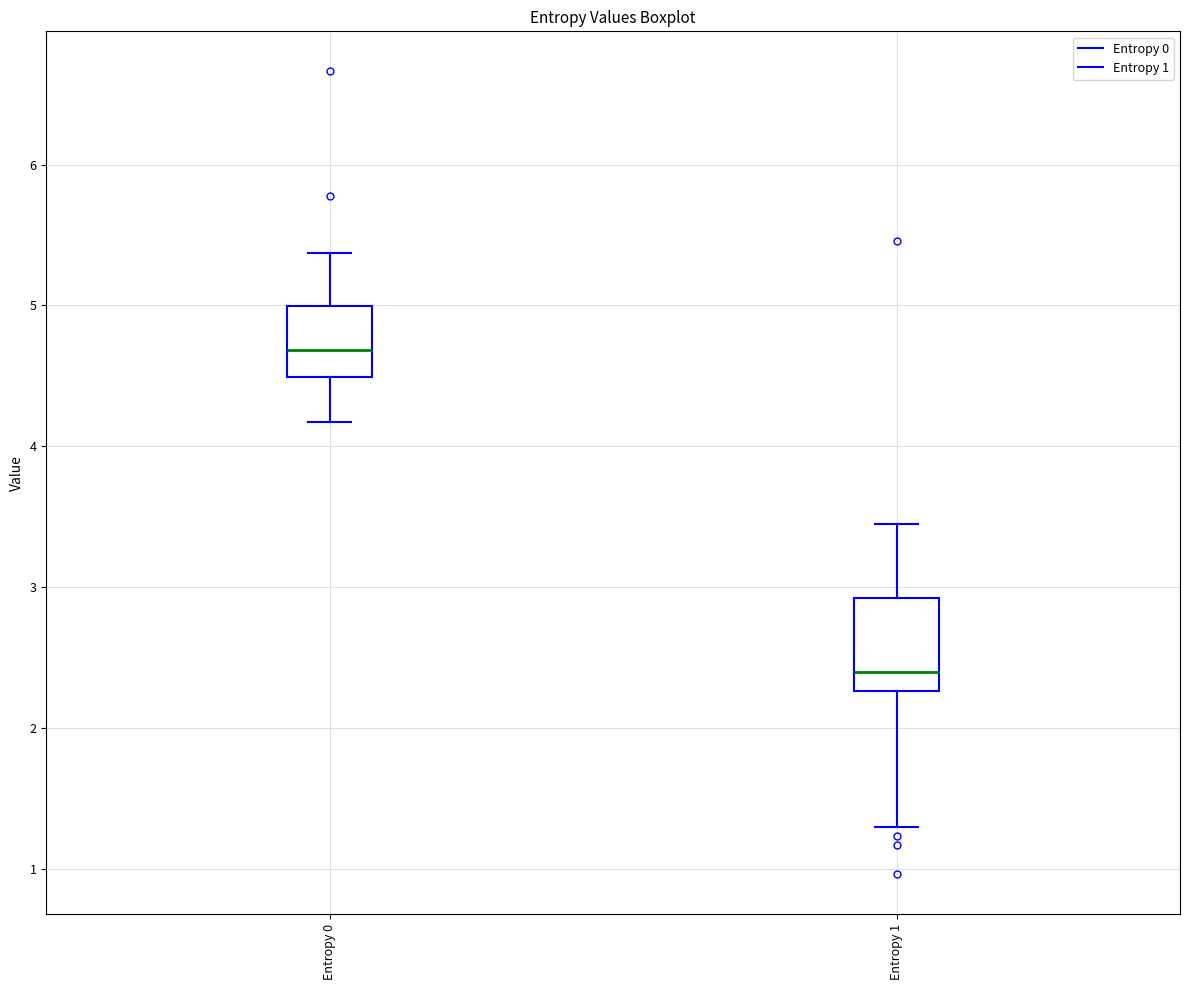

Reading left to right, transcribe this box plot: for each box, give where its median line is, the range the box spans, and where its two whiskers end, as read against the y-axis. The values are not printed on the chart, so give them approximately, as read against the axis.

Entropy 0: median 4.7, box 4.5 to 5.0, whiskers 4.2 to 5.4
Entropy 1: median 2.4, box 2.3 to 2.9, whiskers 1.3 to 3.4